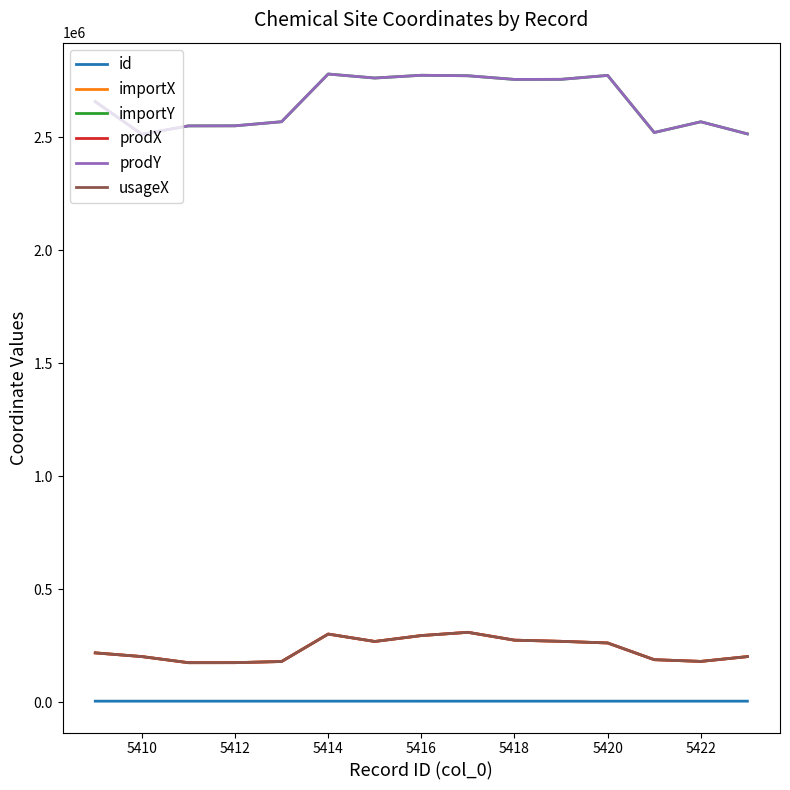

True or false: usageX has more than 2 points higher than both neighbors.

False